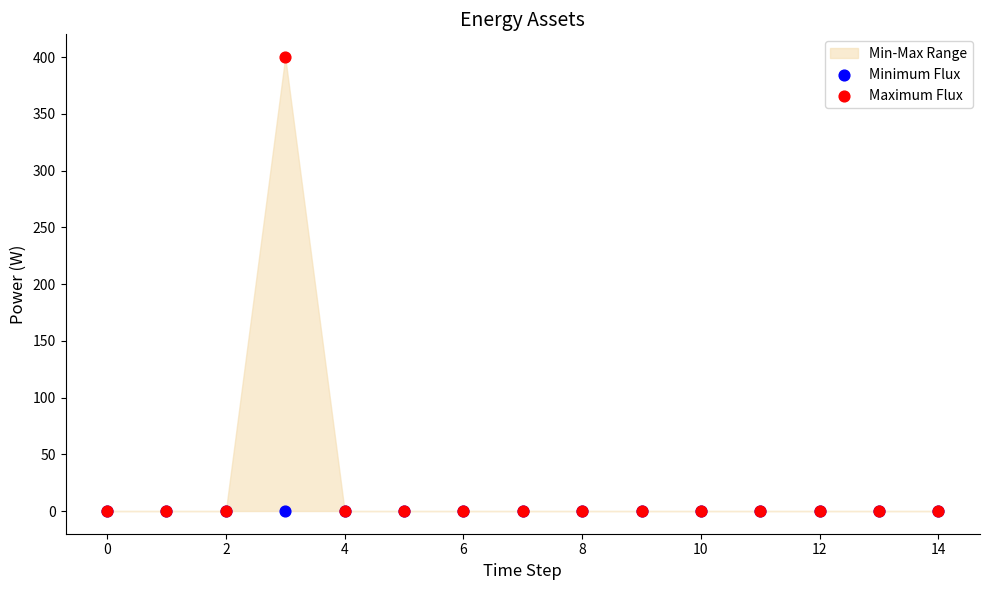

Which series reaches the minimum Y coordinate?

Minimum Flux